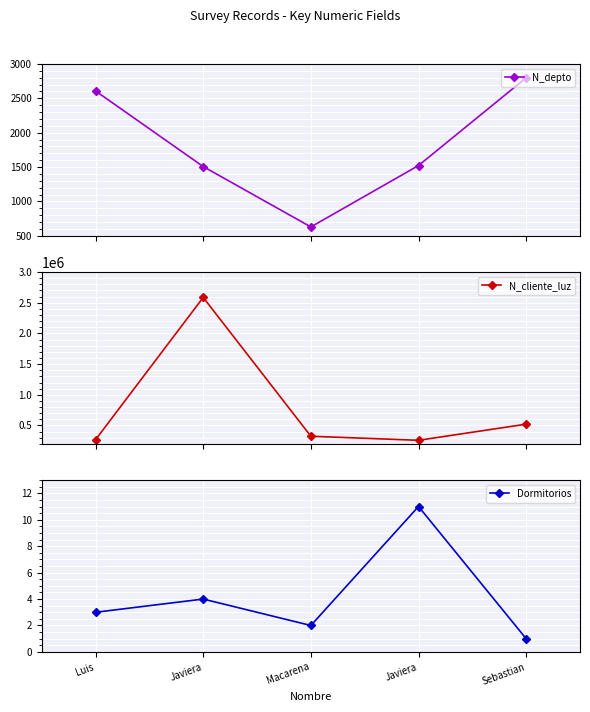

What is the label of the 4th point from the left?

Javiera